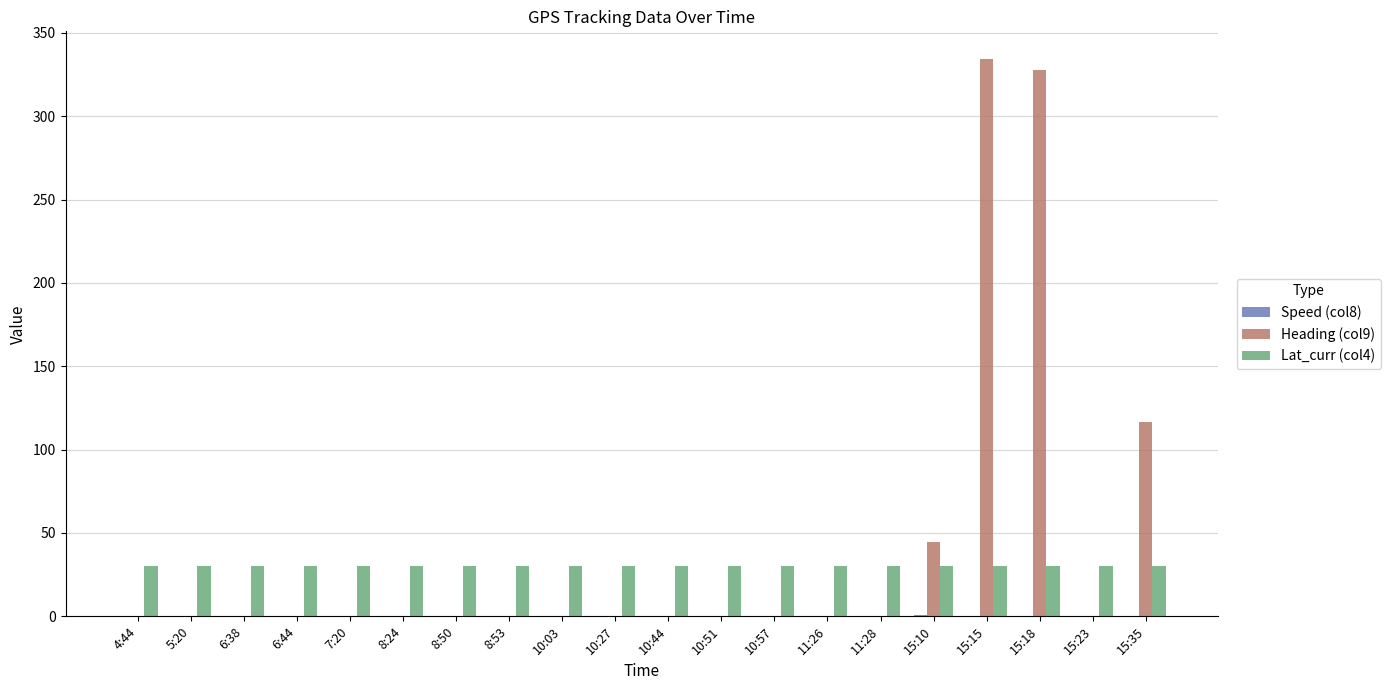

The value of Lat_curr (col4) at 10:27 is 44.8. True or false?

False